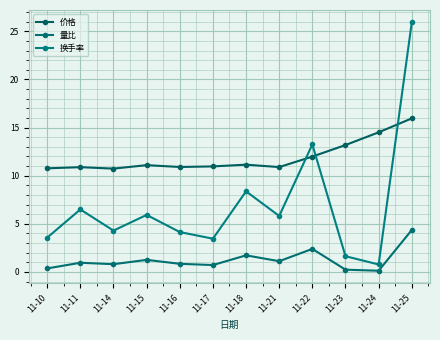

List the series in order of their overall mean, lowest first.

量比, 换手率, 价格